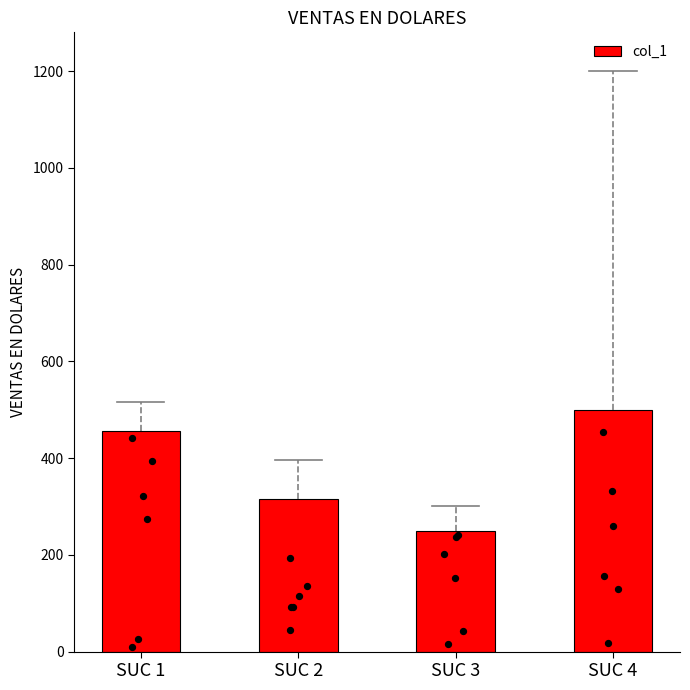

What is the ratio of the value at SUC 1 to the value at SUC 3?

1.8